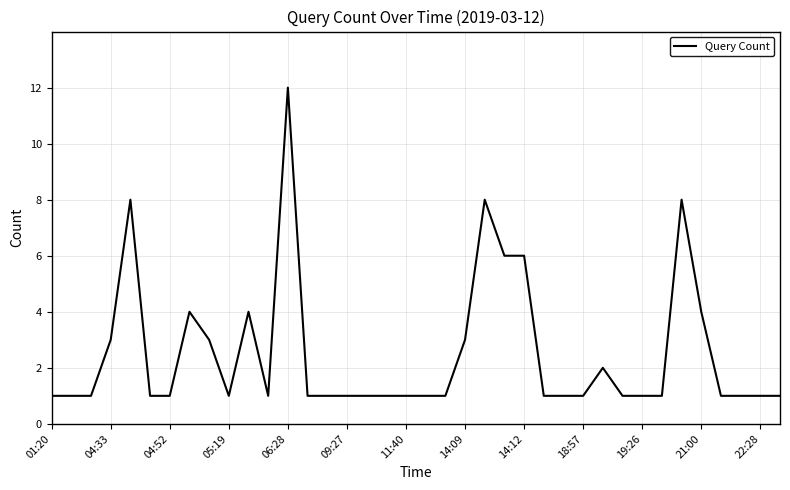

Reading right to left, list all the values displayed in this chart.

1	1	1	1	4	8	1	1	1	2	1	1	1	6	6	8	3	1	1	1	1	1	1	1	1	12	1	4	1	3	4	1	1	8	3	1	1	1